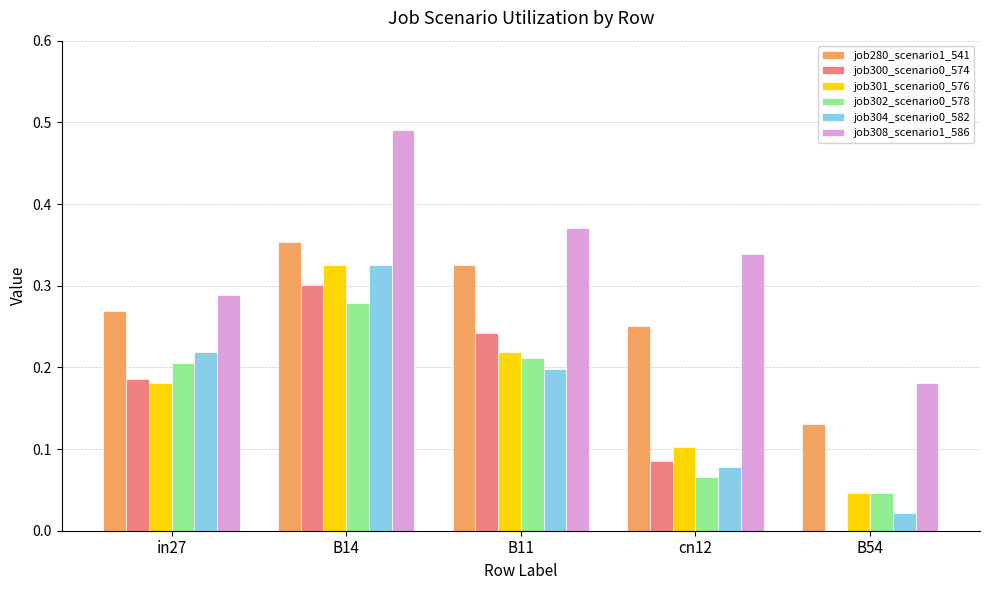

Which category has the highest value in the job301_scenario0_576 series?

B14